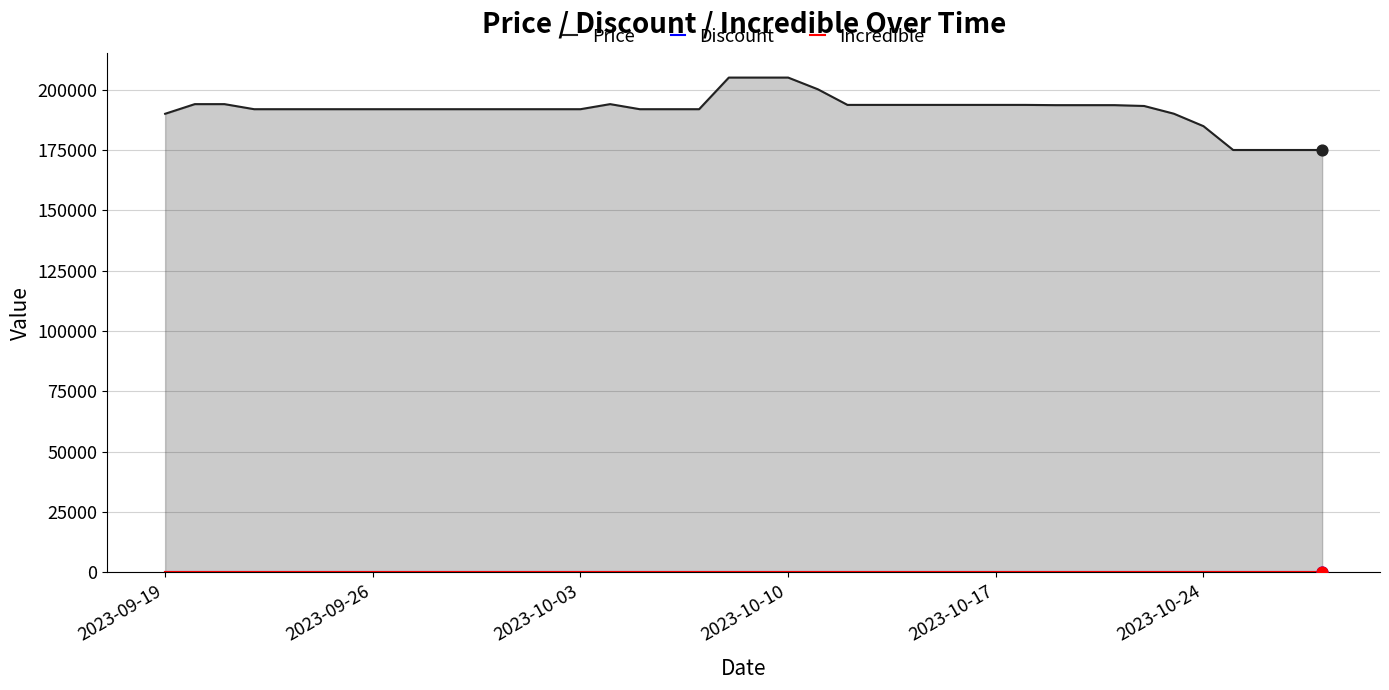

At how many categories does at least one series exceed 155923?

40